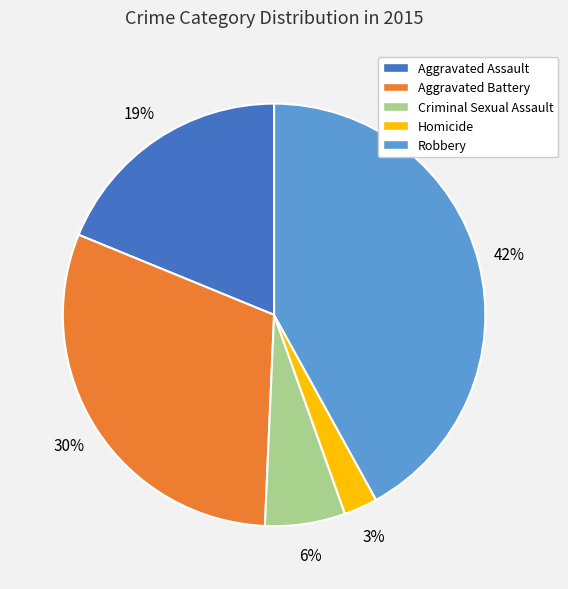

What percentage is the Aggravated Battery slice, to the nearest percent?

30%